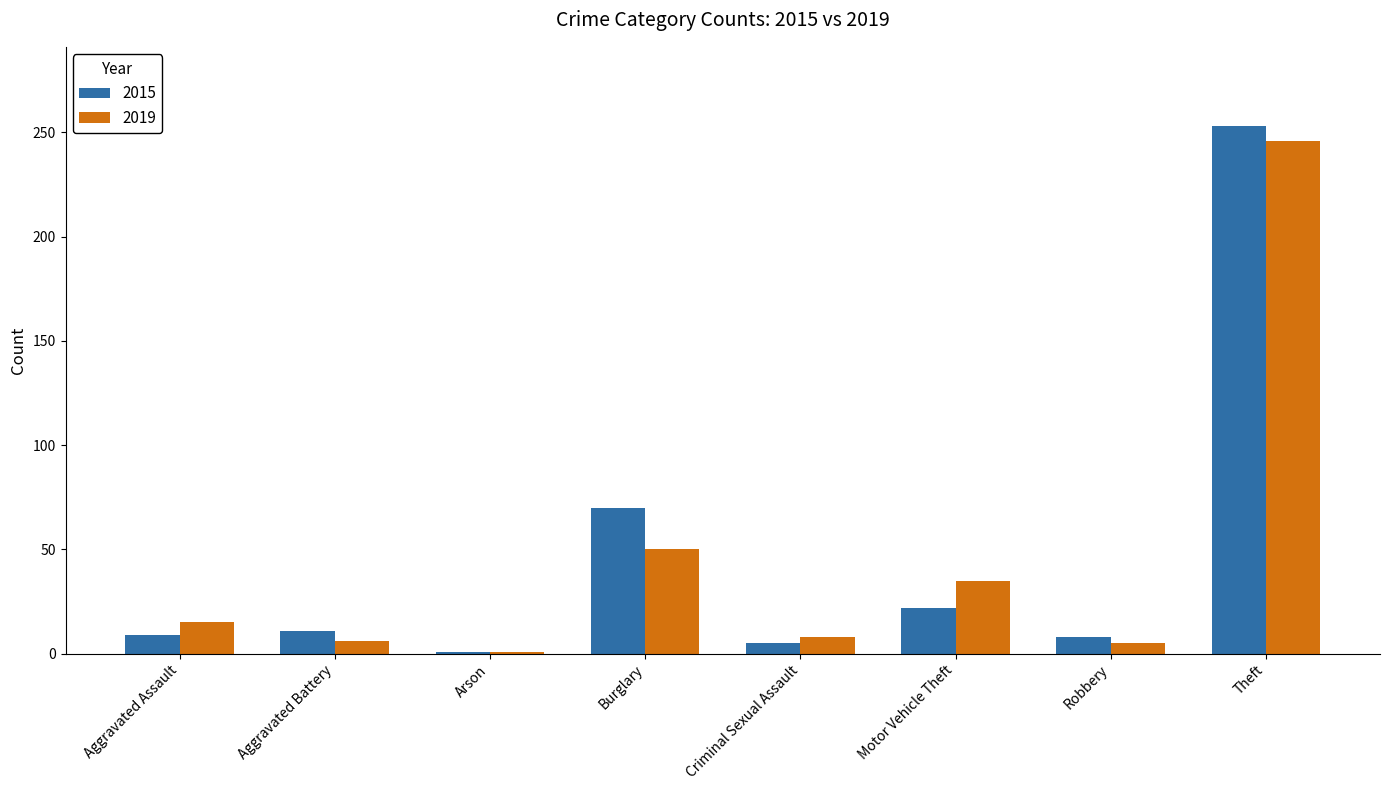

At which category is the sum across all series the highest?

Theft